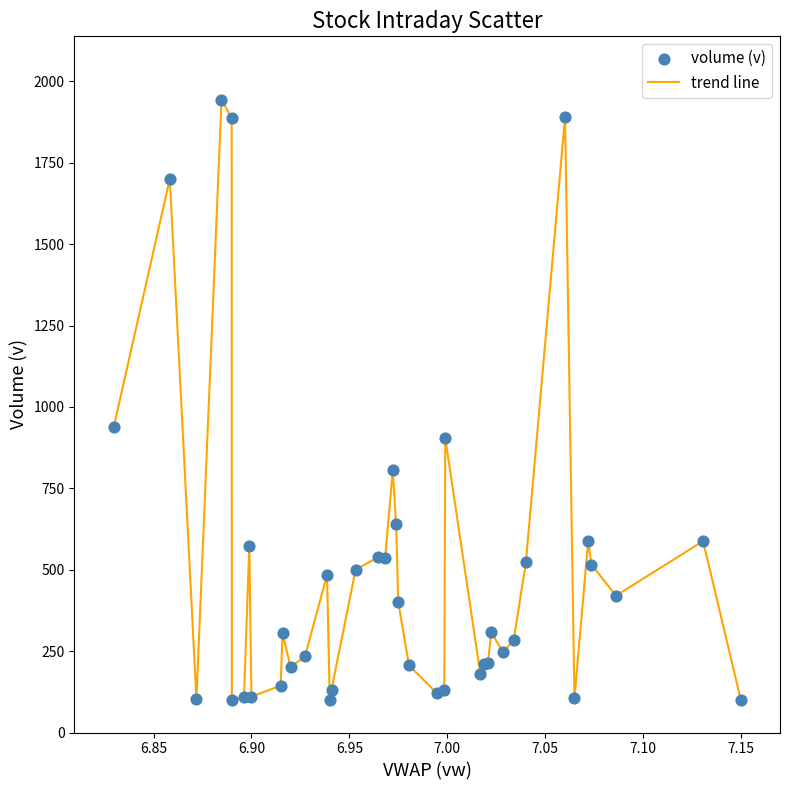

What is the greatest value displayed?

1944